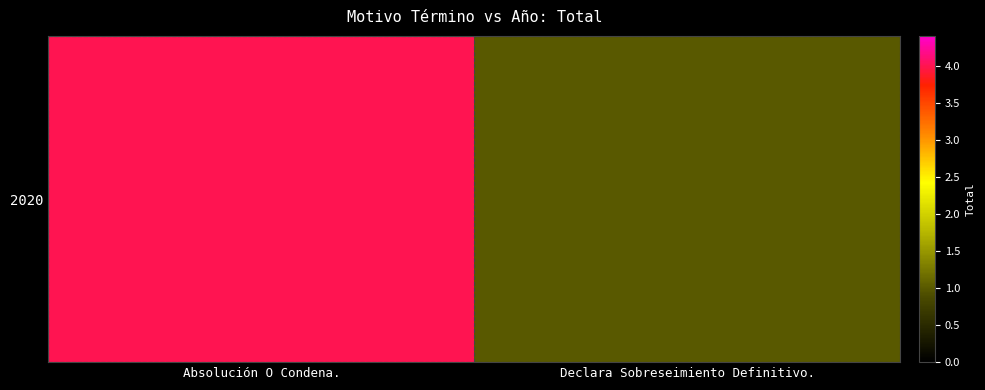

What is the sum of the values at Absolución O Condena. and Declara Sobreseimiento Definitivo.?

5